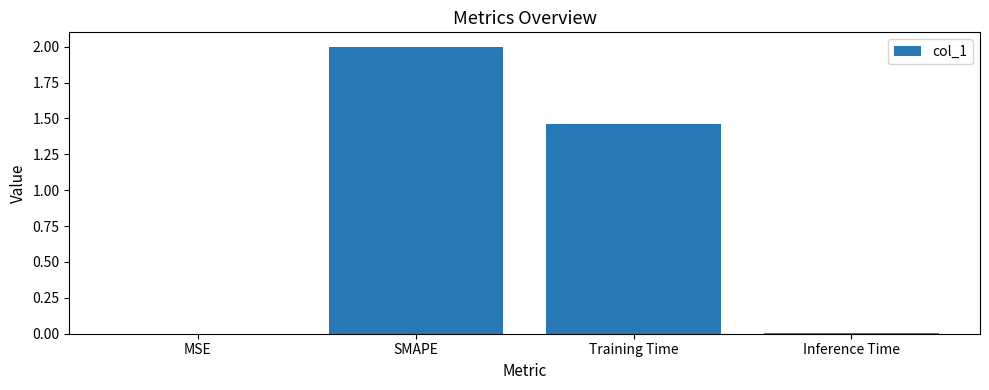

What is the sum of the values at MSE and SMAPE?

2.0